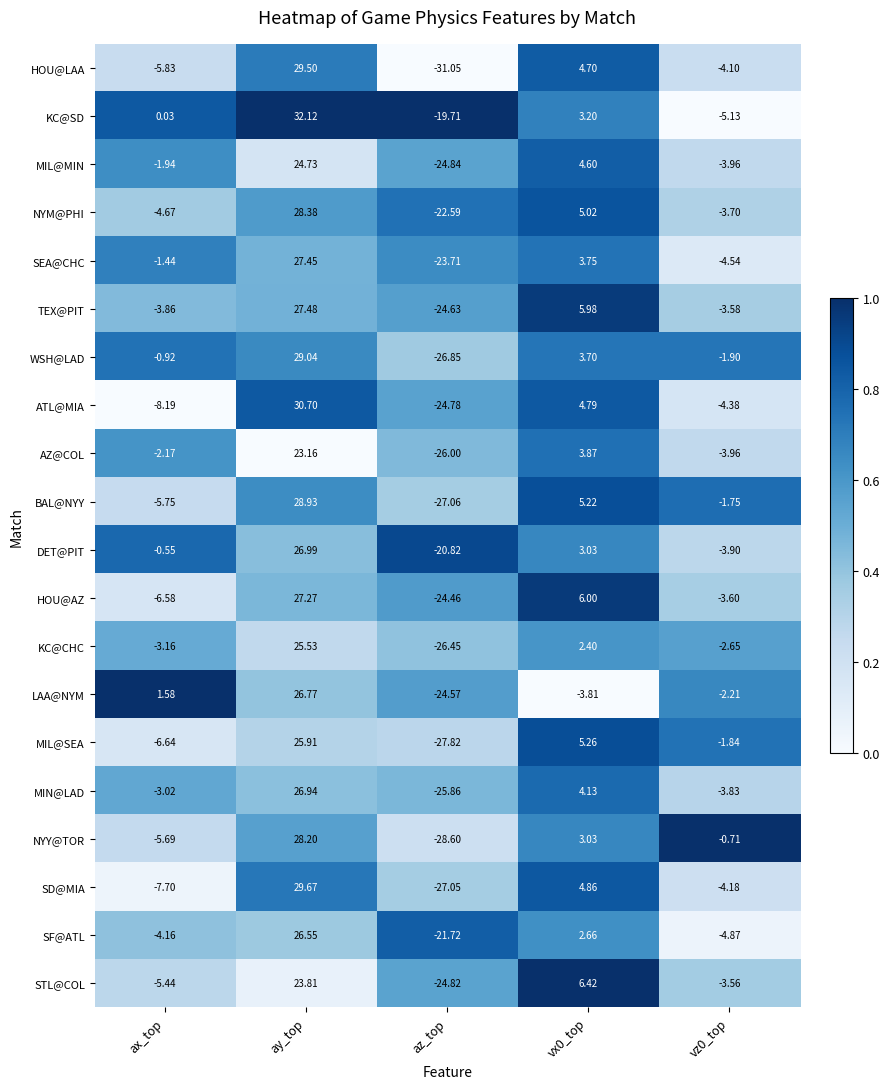

Where is SEA@CHC nearest to the value 1?

ax_top